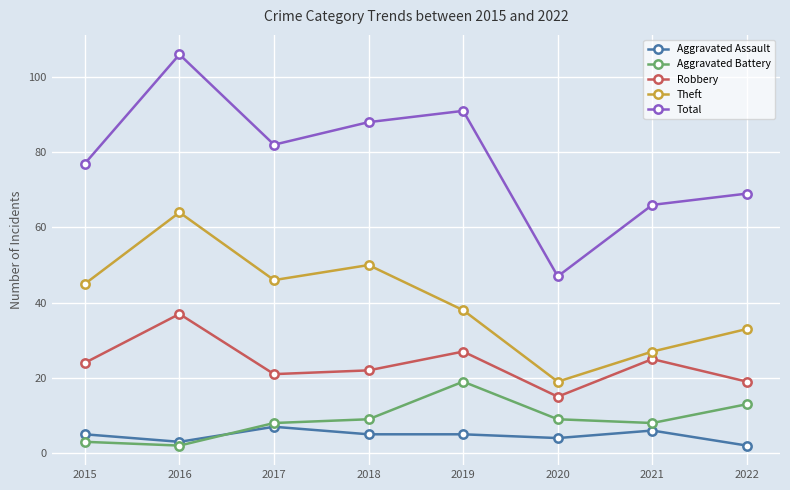

Where is the first local minimum for Theft?

2017